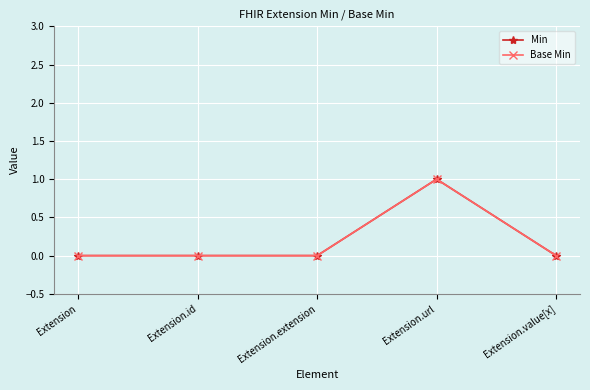

How many values in Min are above zero?

1